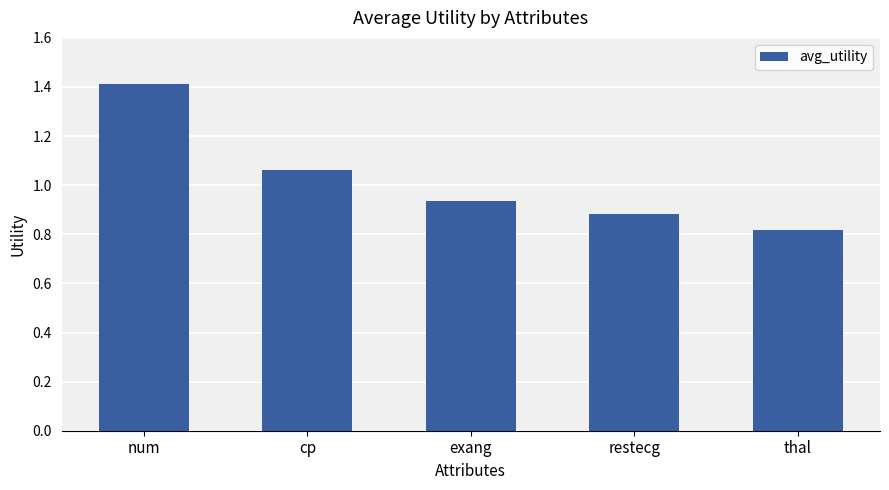

Count the values in the range 0 to 1.

3